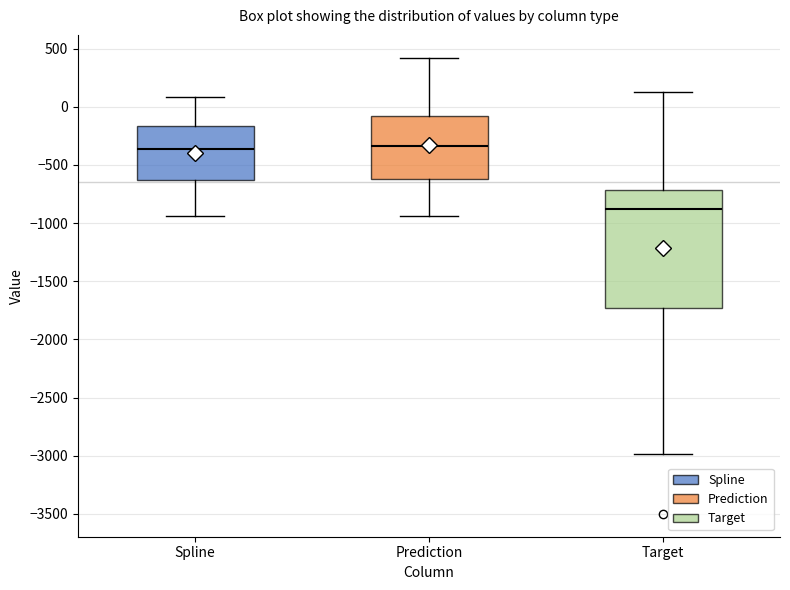

Where does the upper whisker of the box for Target end on the y-axis? The values are not printed on the chart, so give them approximately, as read against the axis.

150